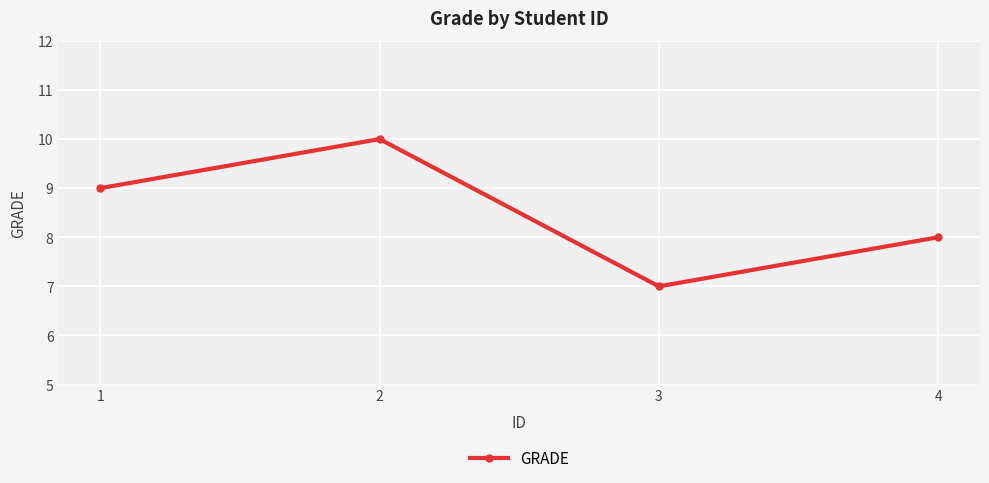

Count the values in the range 8 to 10.

3